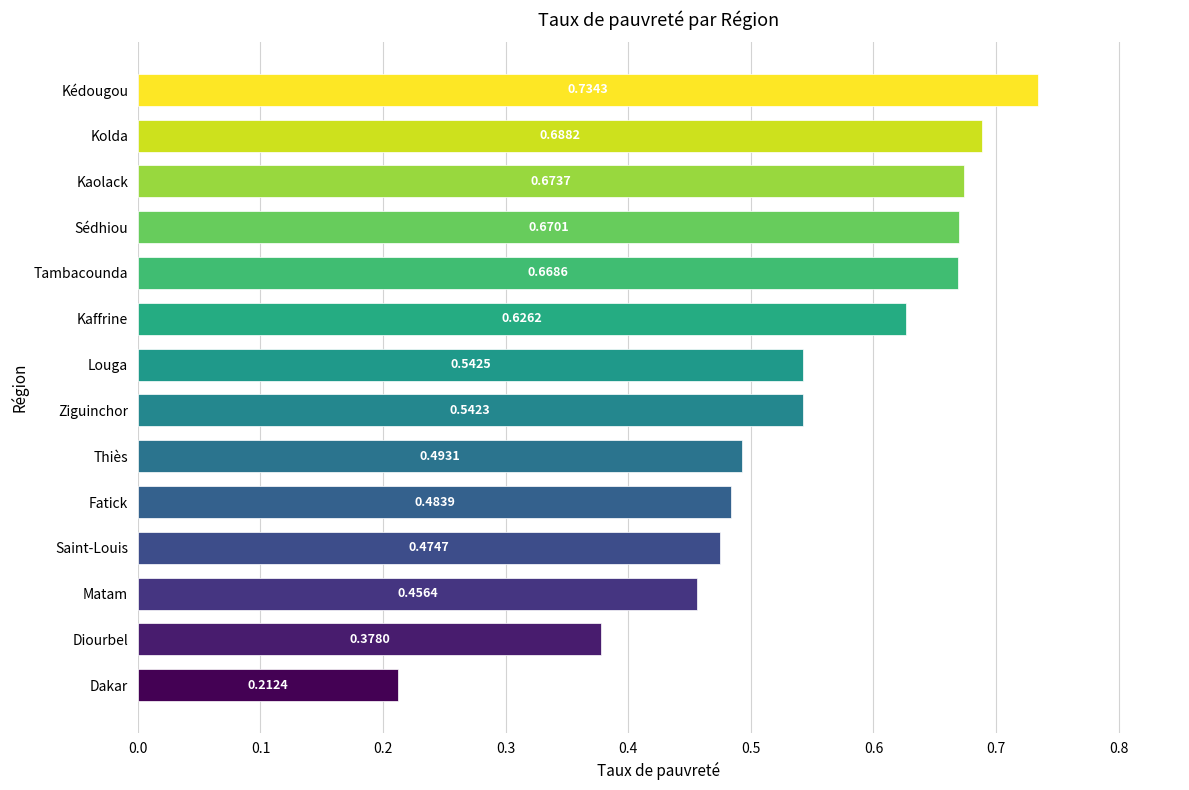

What is the change in value from Louga to Tambacounda?

+0.1